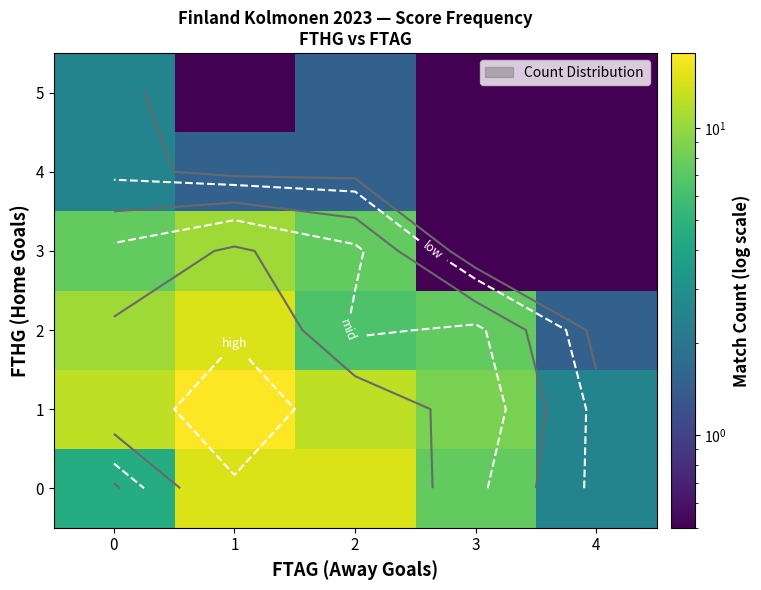

Which category has the highest value in the 1 series?

1